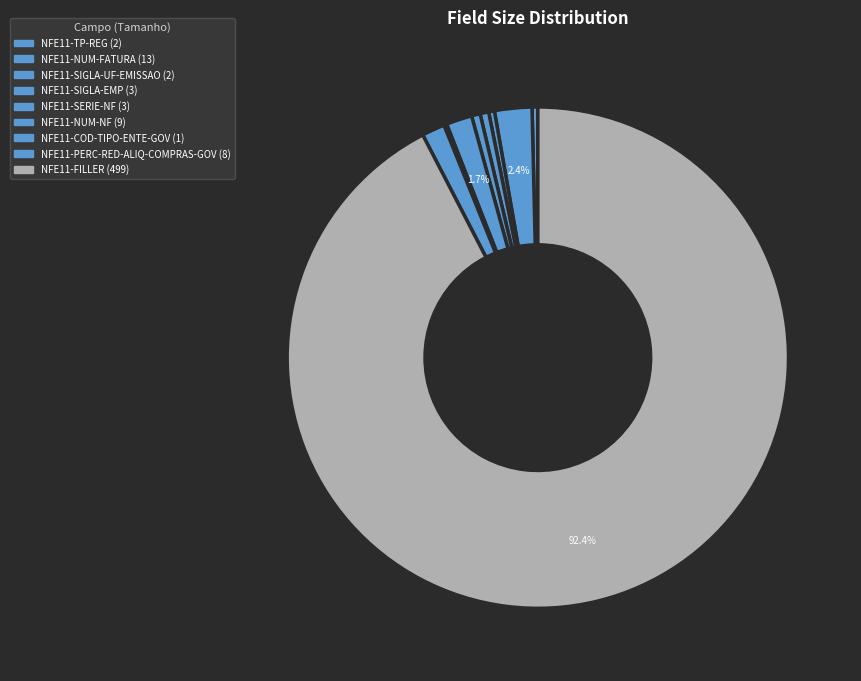

Count the number of slices in the pie.

9